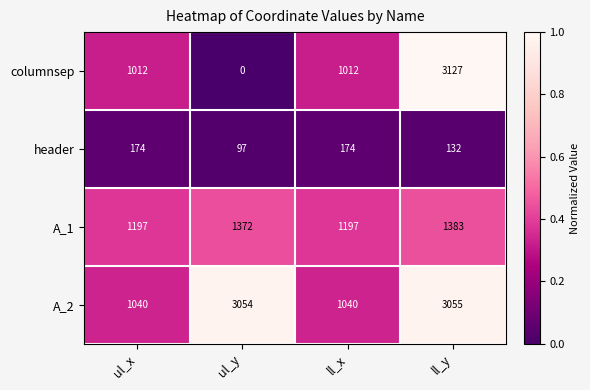

Reading right to left, transcribe all the data shown in this chart.

columnsep: ll_y=3127	ll_x=1012	ul_y=0	ul_x=1012
header: ll_y=132	ll_x=174	ul_y=97	ul_x=174
A_1: ll_y=1383	ll_x=1197	ul_y=1372	ul_x=1197
A_2: ll_y=3055	ll_x=1040	ul_y=3054	ul_x=1040